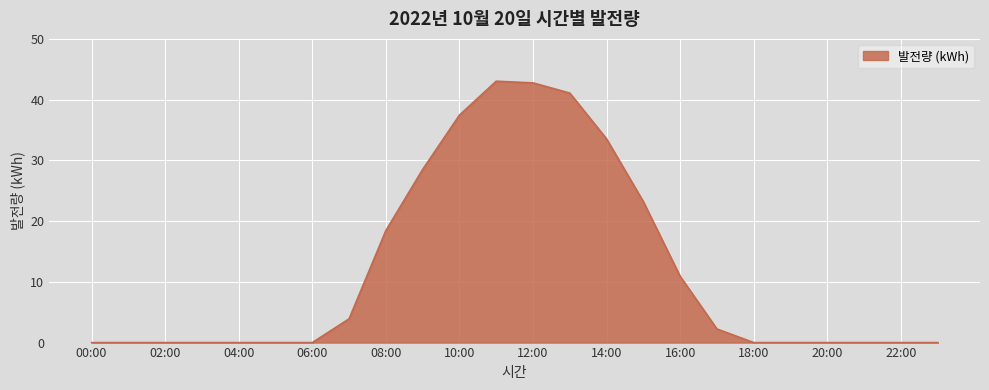

How many lines are shown in the chart?

1